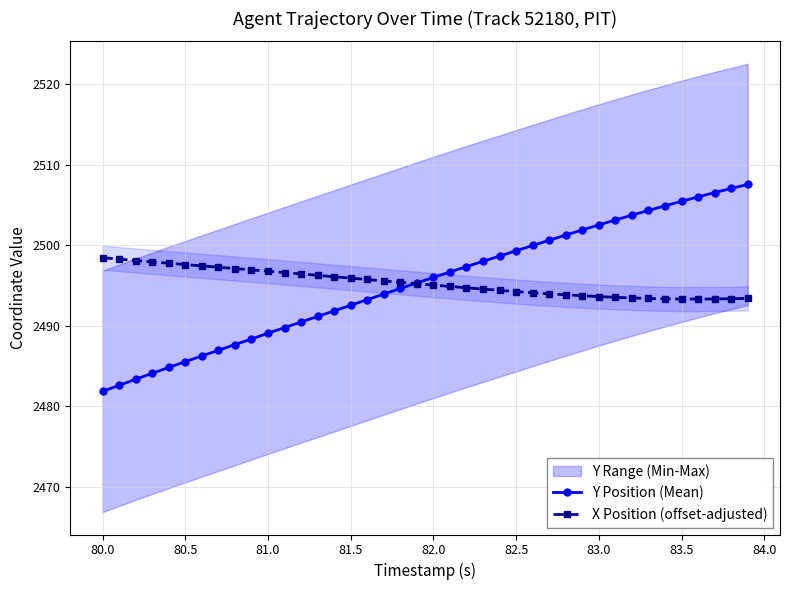

List the series in order of their overall mean, highest first.

Y Position (Mean), X Position (offset-adjusted)